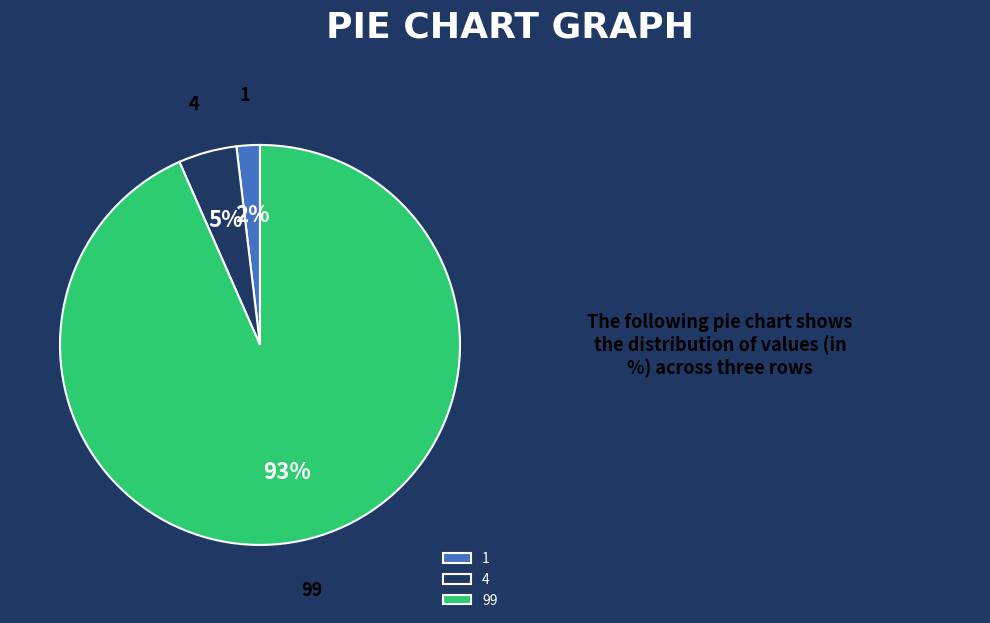

To the nearest percent, what is the average slice percentage?

33%